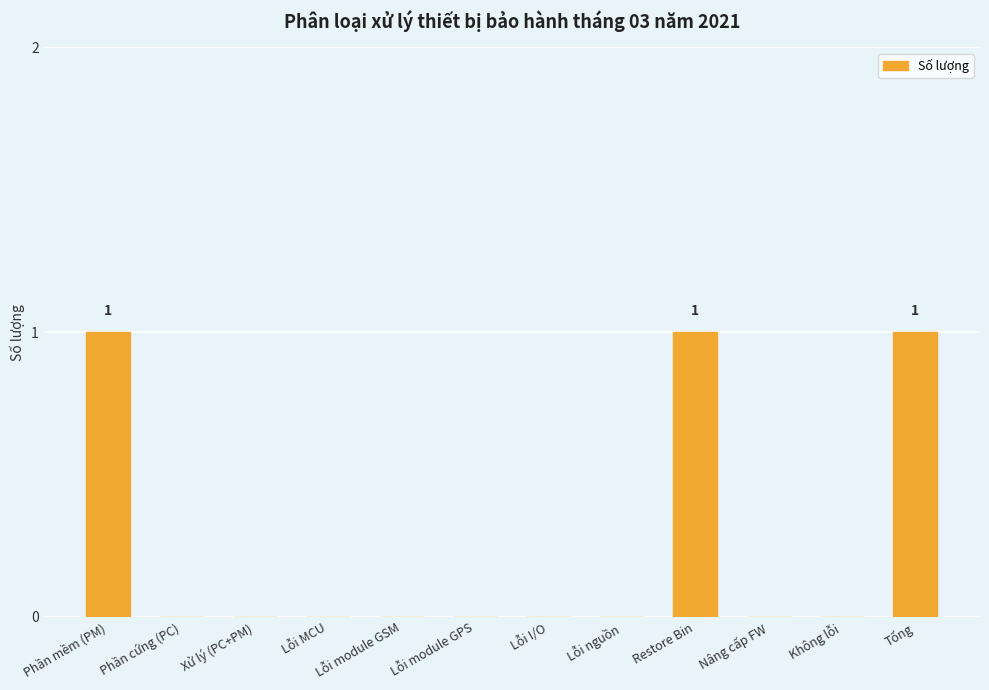

True or false: the data shows 0 at Lỗi MCU.

True